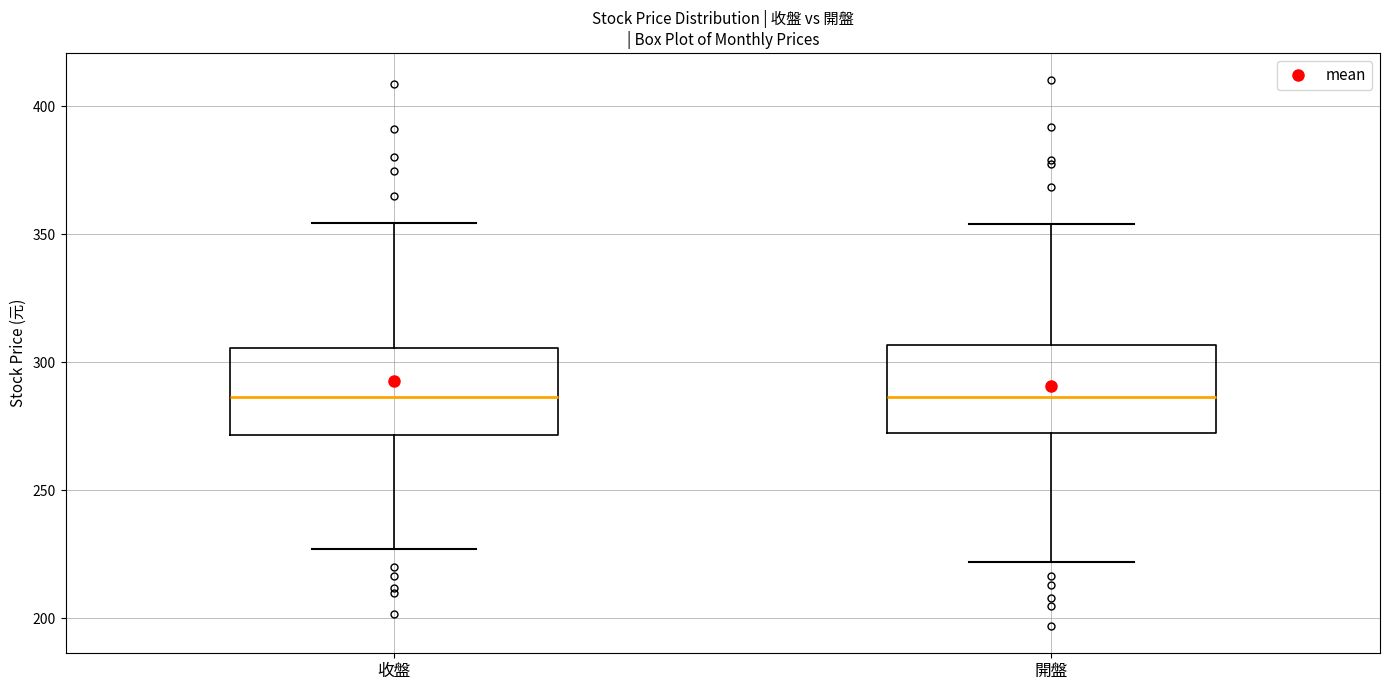

Reading left to right, transcribe this box plot: for each box, give where its median line is, the range the box spans, and where its two whiskers end, as read against the y-axis. The values are not printed on the chart, so give them approximately, as read against the axis.

收盤: median 285, box 270 to 305, whiskers 225 to 355
開盤: median 285, box 275 to 305, whiskers 220 to 355